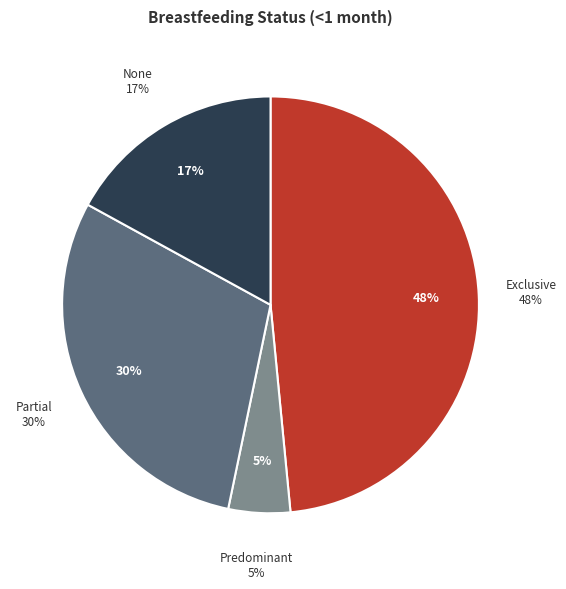

Count the number of slices in the pie.

4